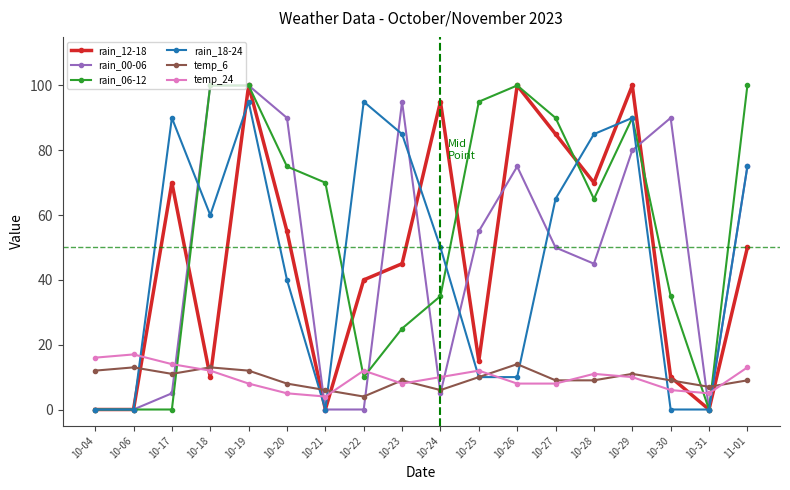

Reading left to right, transcribe all the data shown in this chart.

rain_12-18: 10-04=0	10-06=0	10-17=70	10-18=10	10-19=100	10-20=55	10-21=0	10-22=40	10-23=45	10-24=95	10-25=15	10-26=100	10-27=85	10-28=70	10-29=100	10-30=10	10-31=0	11-01=50
rain_00-06: 10-04=0	10-06=0	10-17=5	10-18=100	10-19=100	10-20=90	10-21=0	10-22=0	10-23=95	10-24=5	10-25=55	10-26=75	10-27=50	10-28=45	10-29=80	10-30=90	10-31=0	11-01=75
rain_06-12: 10-04=0	10-06=0	10-17=0	10-18=100	10-19=100	10-20=75	10-21=70	10-22=10	10-23=25	10-24=35	10-25=95	10-26=100	10-27=90	10-28=65	10-29=90	10-30=35	10-31=0	11-01=100
rain_18-24: 10-04=0	10-06=0	10-17=90	10-18=60	10-19=95	10-20=40	10-21=0	10-22=95	10-23=85	10-24=50	10-25=10	10-26=10	10-27=65	10-28=85	10-29=90	10-30=0	10-31=0	11-01=75
temp_6: 10-04=12	10-06=13	10-17=11	10-18=13	10-19=12	10-20=8	10-21=6	10-22=4	10-23=9	10-24=6	10-25=10	10-26=14	10-27=9	10-28=9	10-29=11	10-30=9	10-31=7	11-01=9
temp_24: 10-04=16	10-06=17	10-17=14	10-18=12	10-19=8	10-20=5	10-21=4	10-22=12	10-23=8	10-24=10	10-25=12	10-26=8	10-27=8	10-28=11	10-29=10	10-30=6	10-31=5	11-01=13